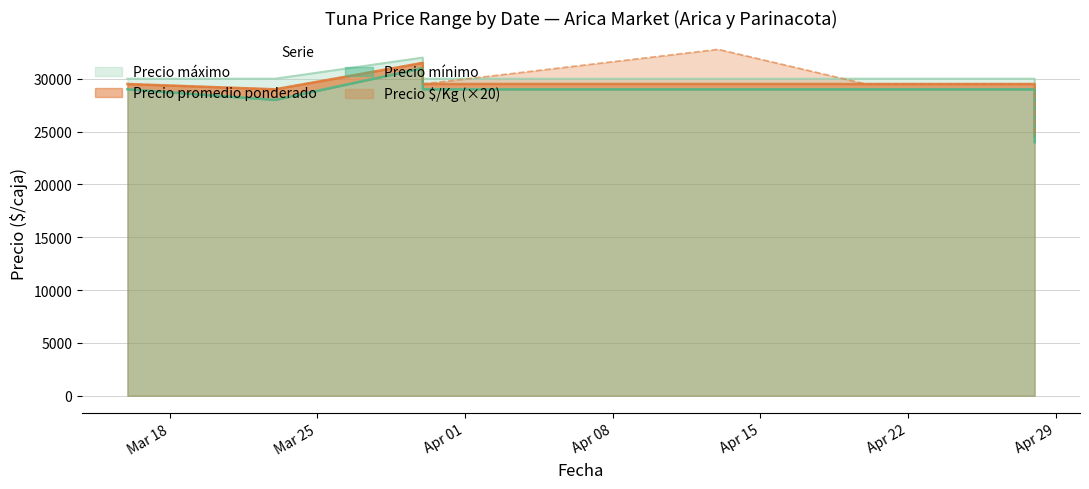

True or false: Precio promedio ponderado and Precio mínimo intersect in this chart.

False